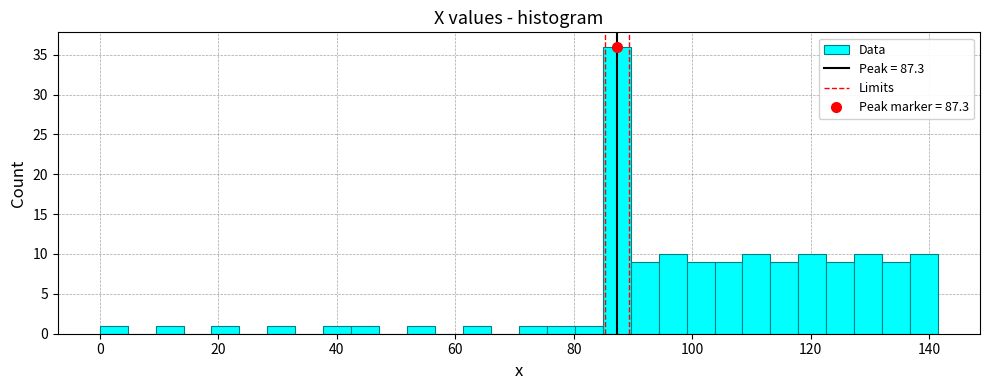

Read against the x-axis, roughly where is the centre of the tallest bar?

88